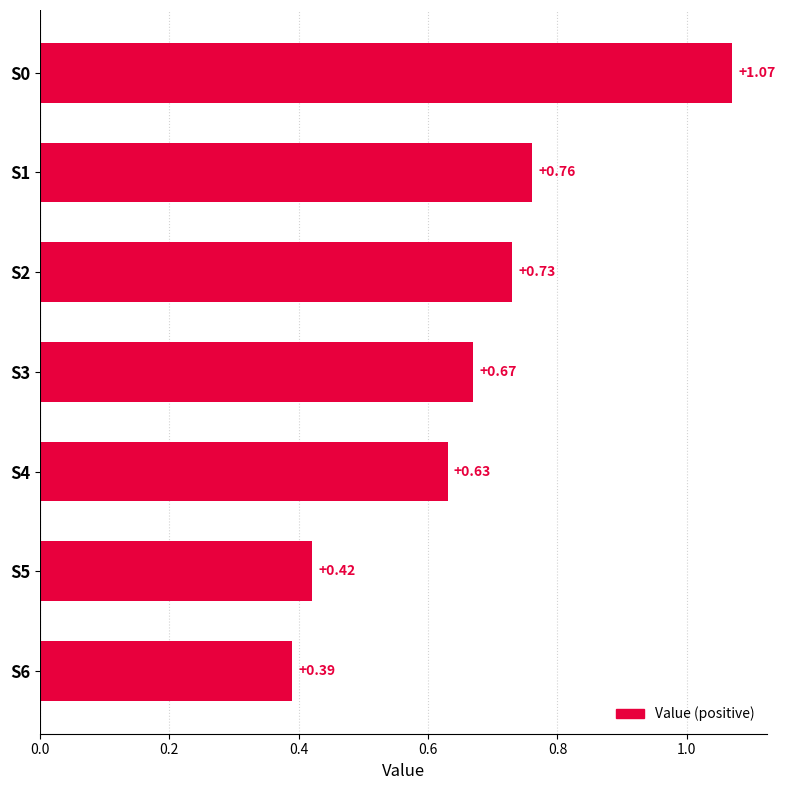

Between S6 and S4, which is larger?

S4